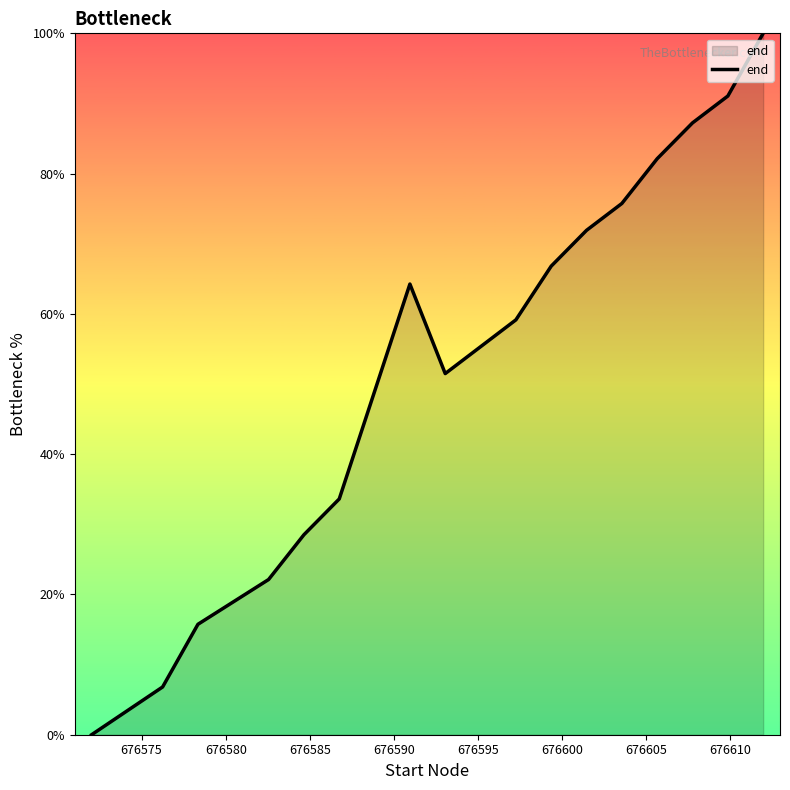

What is the maximum value shown in the chart?

100.0